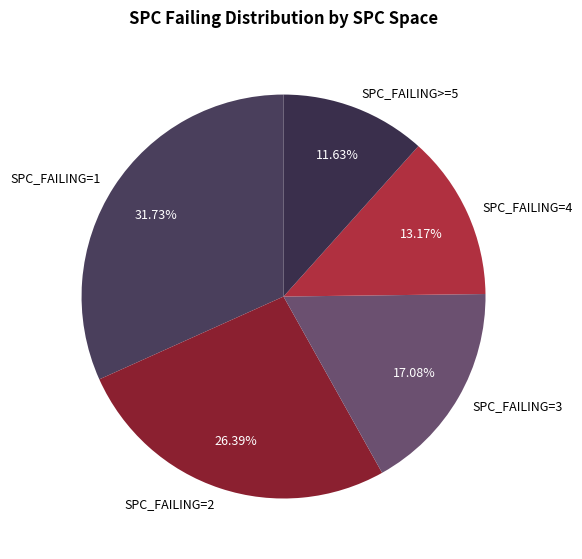

Is there a majority slice in this chart?

No